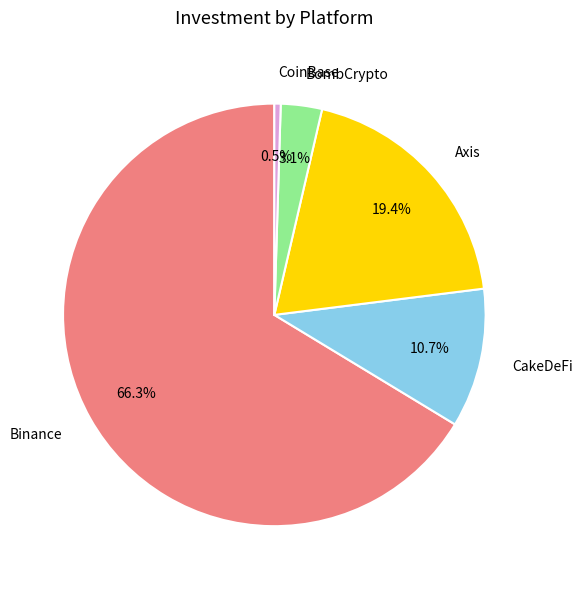

Which slice is the largest?

Binance